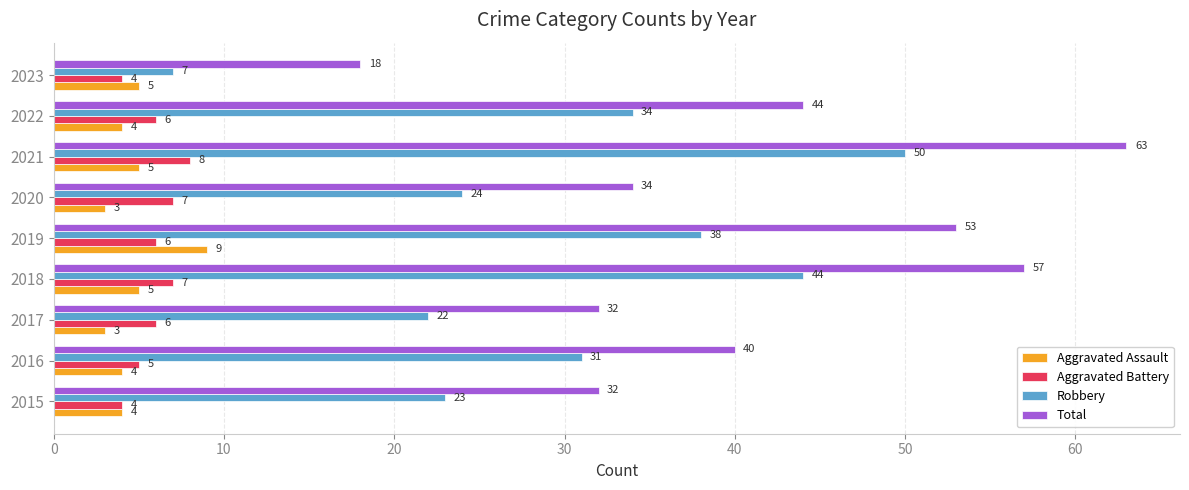

What are all the series names shown in the legend?

Aggravated Assault, Aggravated Battery, Robbery, Total